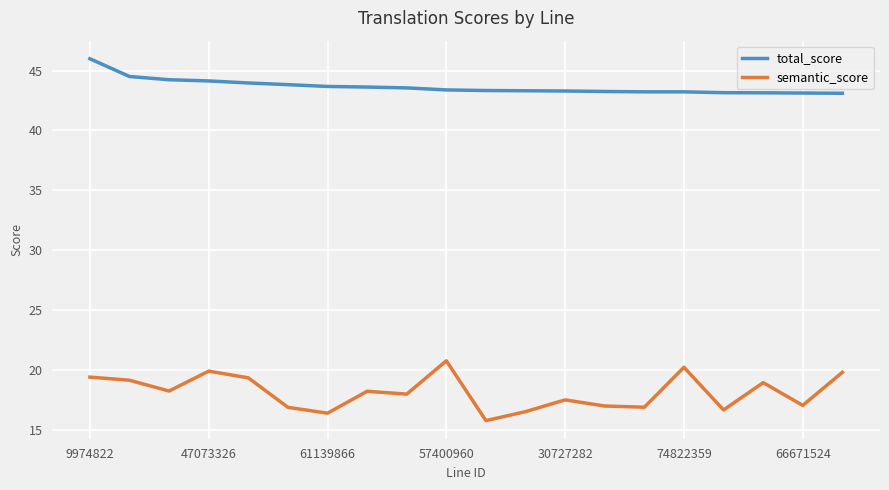

What is the greatest value displayed?

46.0